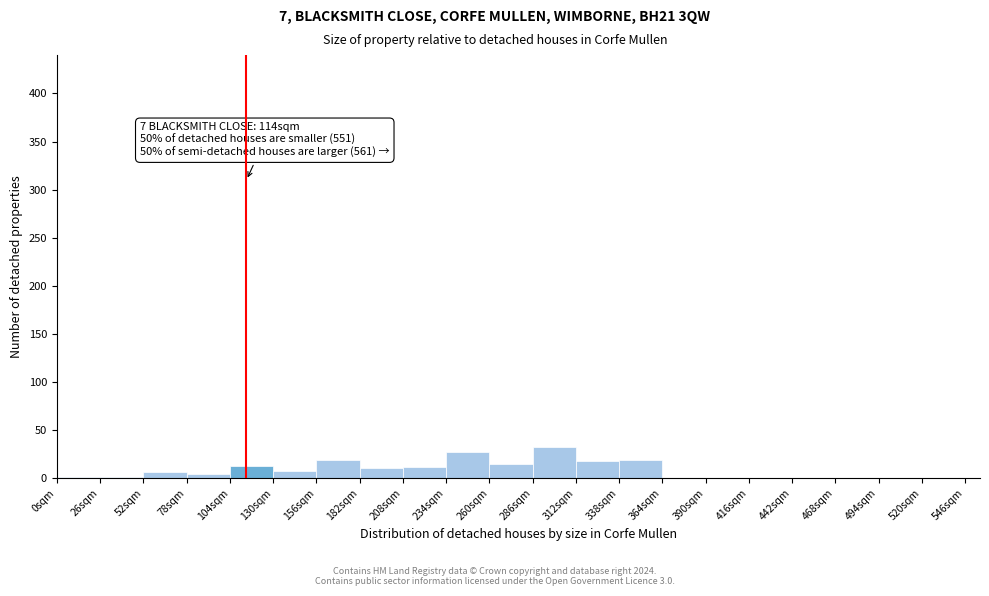

Which range on the x-axis has the tallest bar?

286 to 312